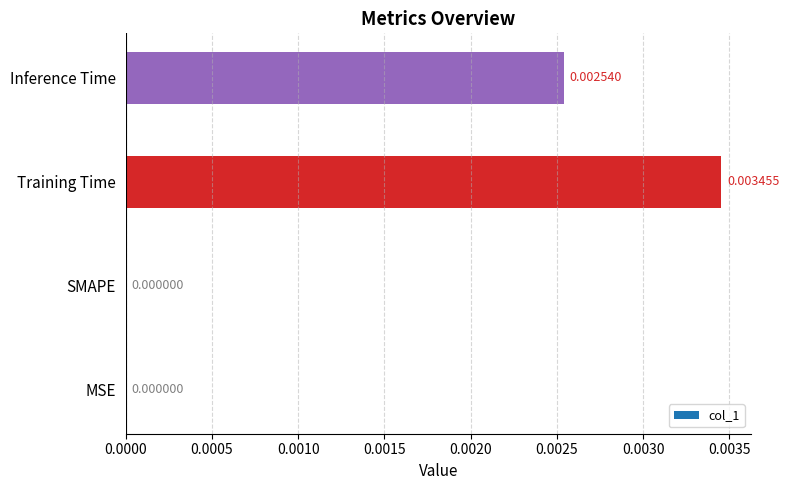

At which category does the chart reach its peak across all series?

Training Time